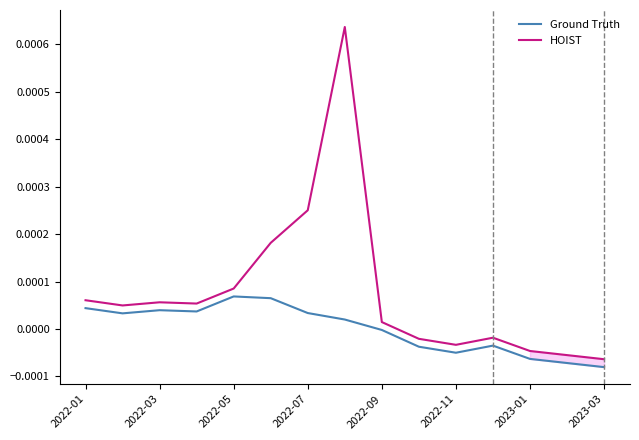

How many lines are shown in the chart?

2